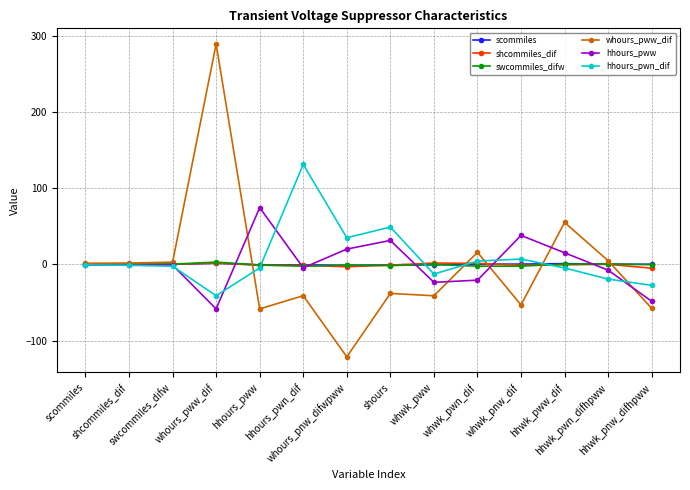

What is the sum of the shcommiles_dif values at whwk_pwn_dif and shcommiles_dif?

1.7